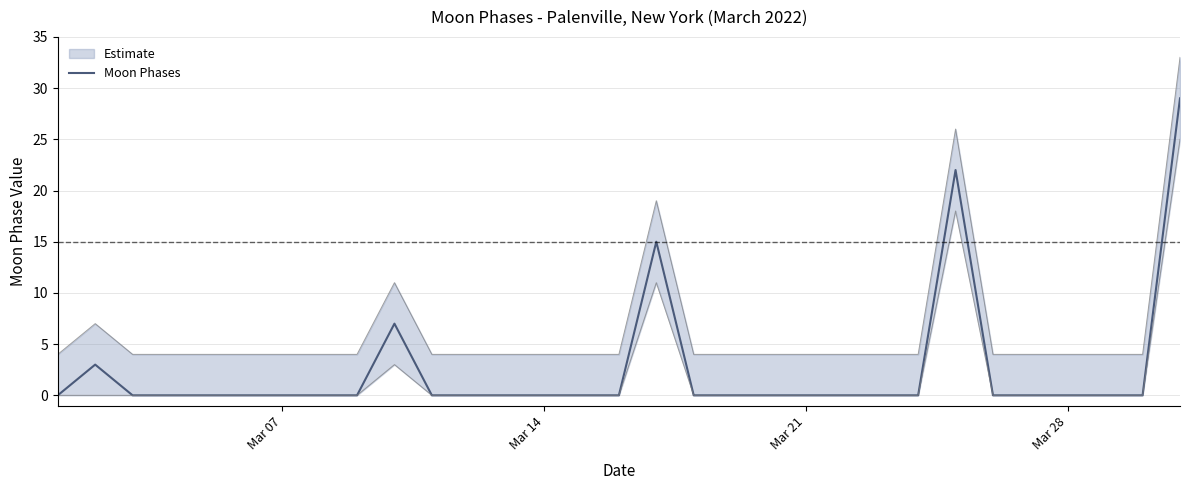

Is it true that Moon Phases equals 0 at Mar 14?

True